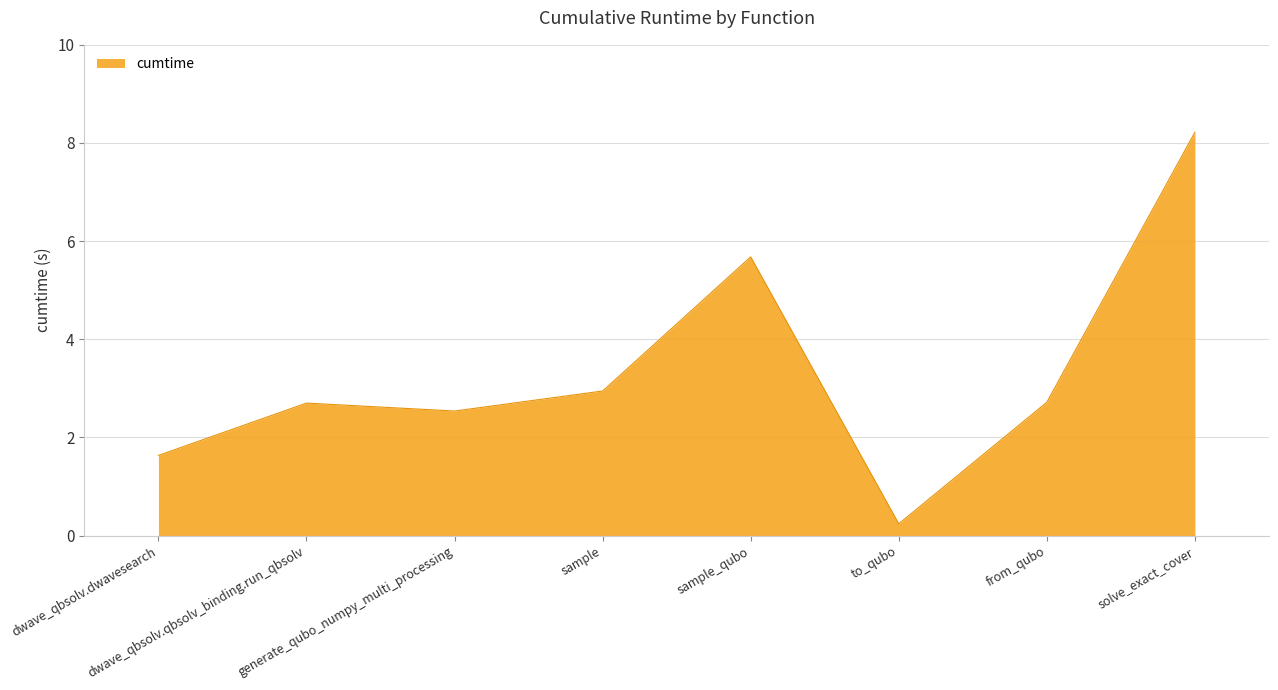

True or false: the data shows 2.8 at sample_qubo.

False